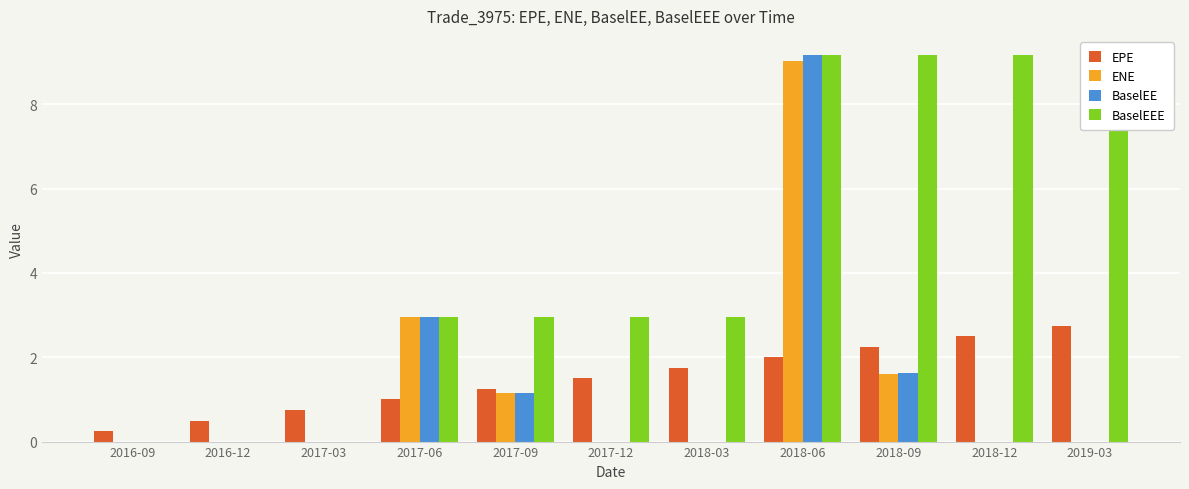

Rank the series at 2017-12 from highest to lowest value.

BaselEEE, EPE, ENE, BaselEE